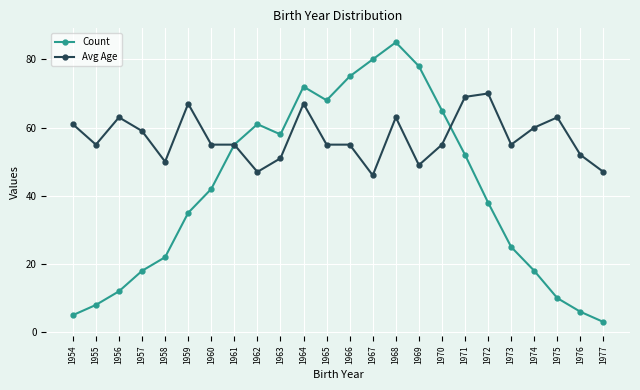

At 1960, list the series in order from largest to smallest.

Avg Age, Count